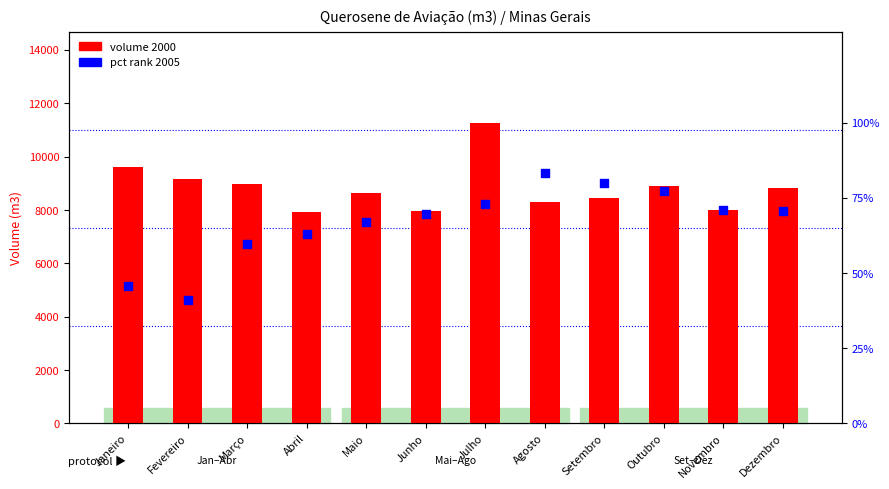

What is the total value across all series at Dezembro?

8890.4